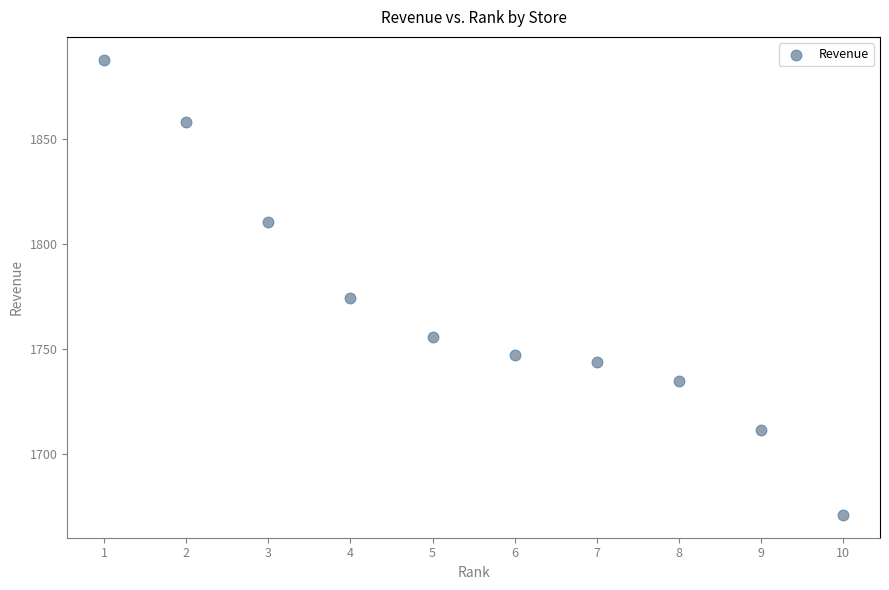

What Y value in the scatter plot is closest to 1779?

1774.0